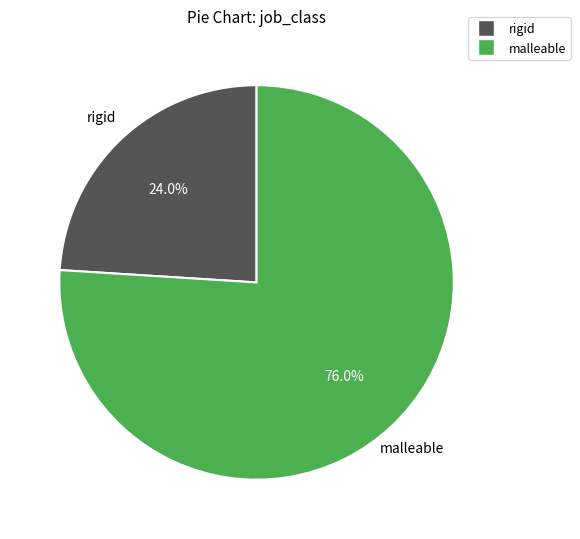

Is malleable the majority of the pie?

Yes